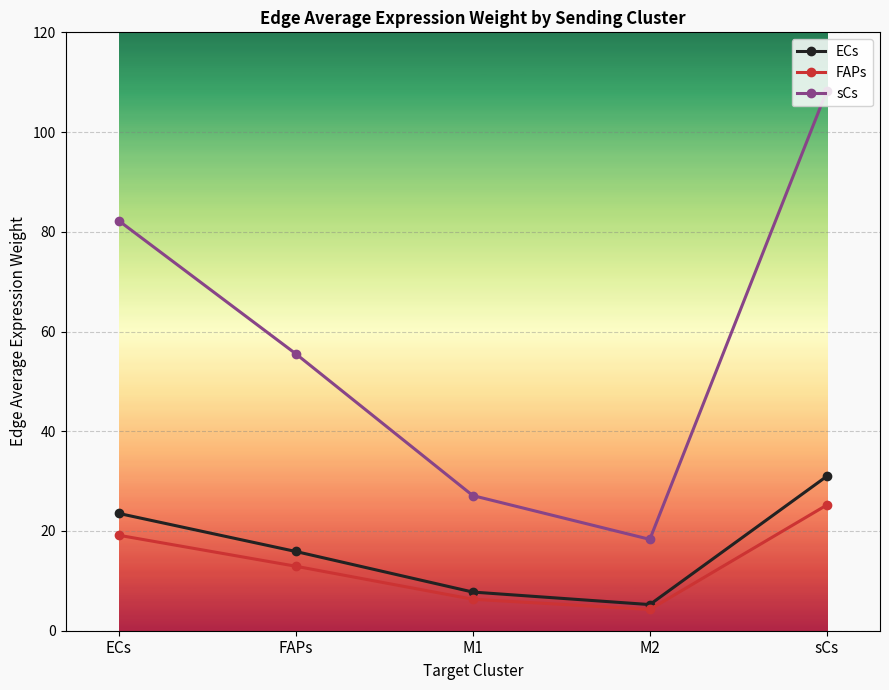

Reading left to right, extract all data points from this chart.

ECs: 23.5	15.9	7.8	5.2	31.0
FAPs: 19.1	12.9	6.3	4.3	25.2
sCs: 82.2	55.5	27.1	18.3	108.3